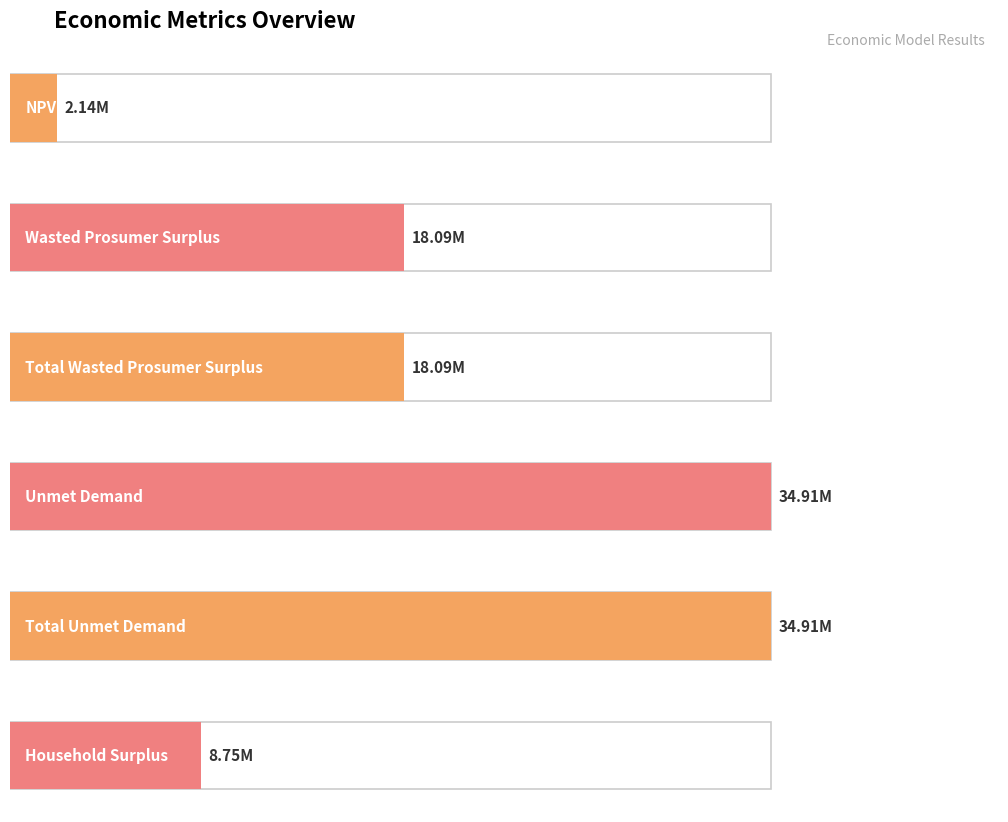

What is the minimum value shown in the chart?

2140902.5